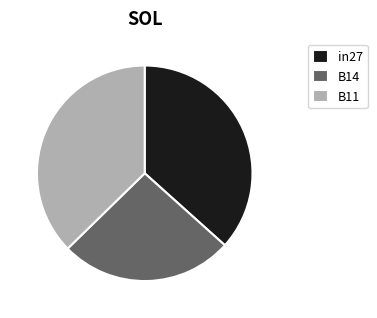

Is there a majority slice in this chart?

No